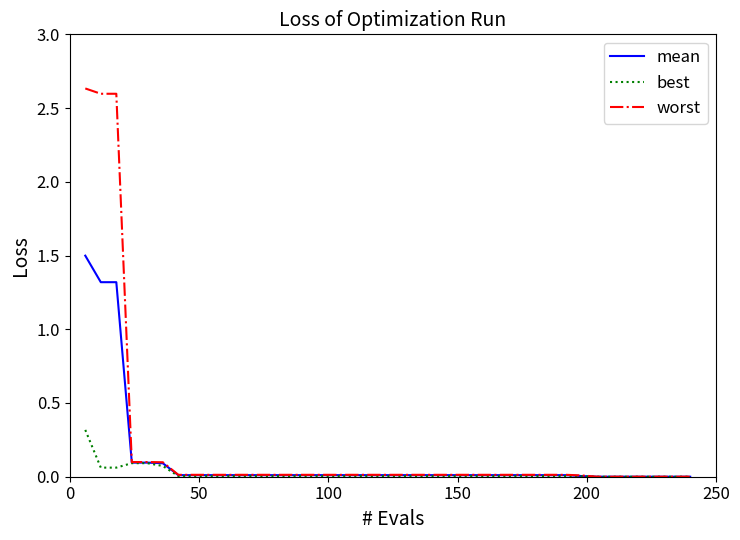

Which series has the widest spread of values?

worst